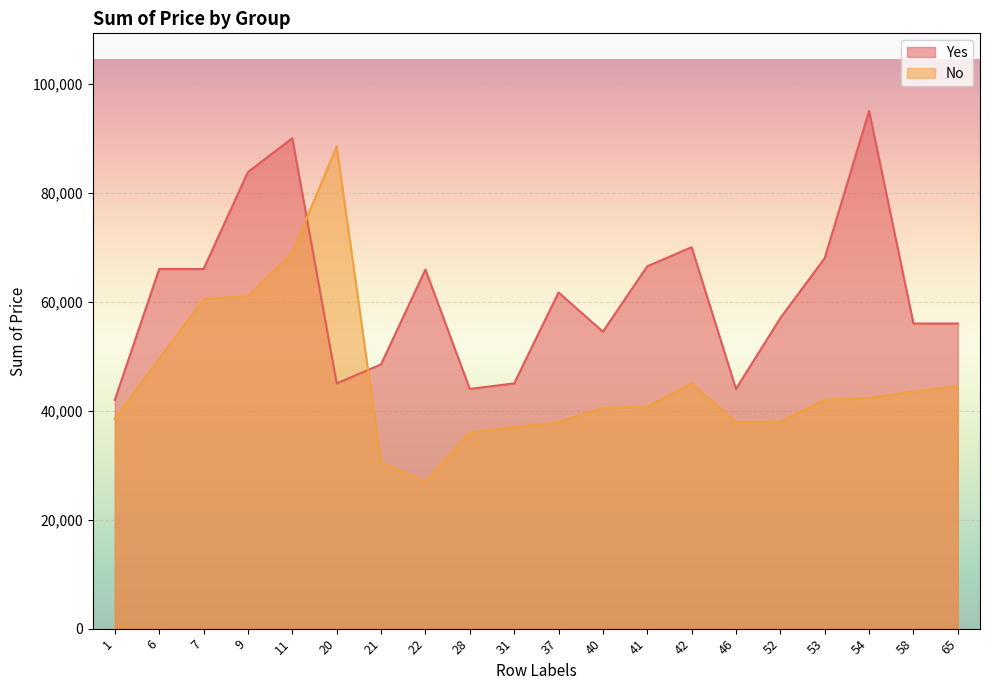

At which label is Yes closest to 68500?

53